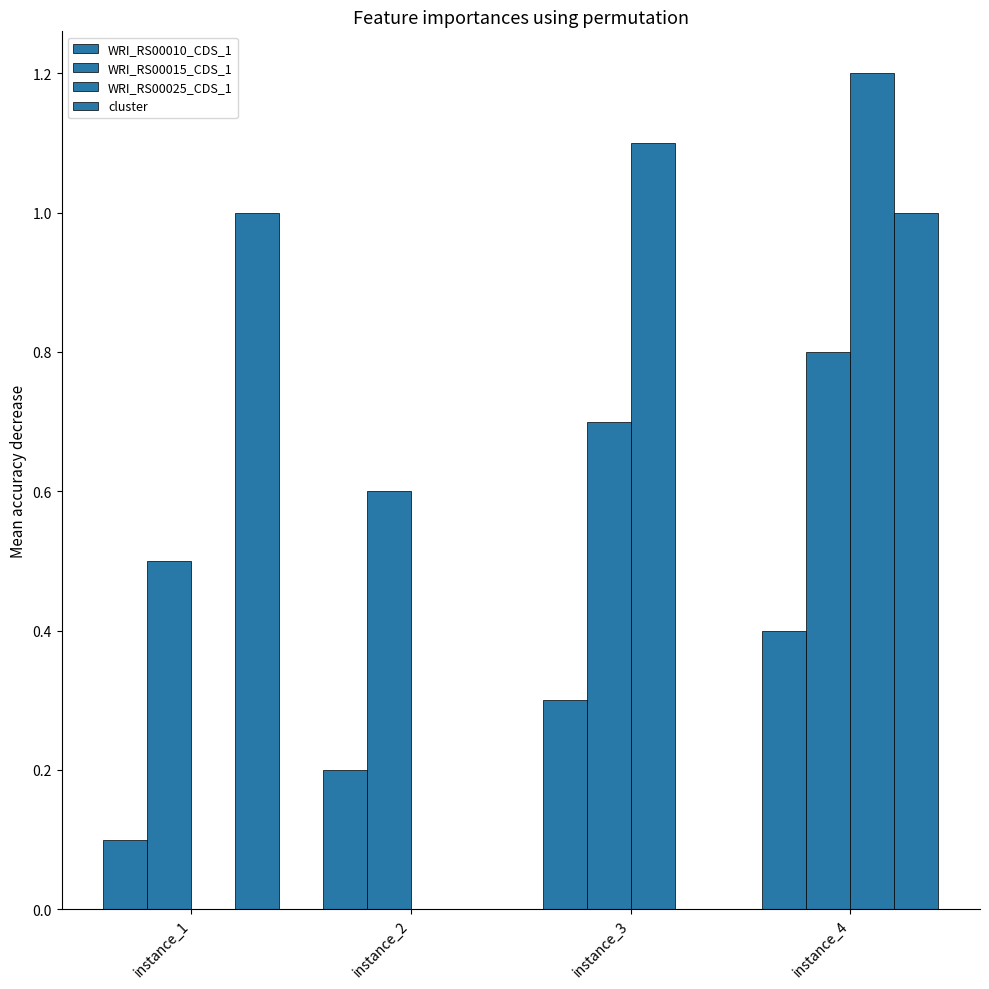

At instance_1, list the series in order from smallest to largest.

WRI_RS00025_CDS_1, WRI_RS00010_CDS_1, WRI_RS00015_CDS_1, cluster